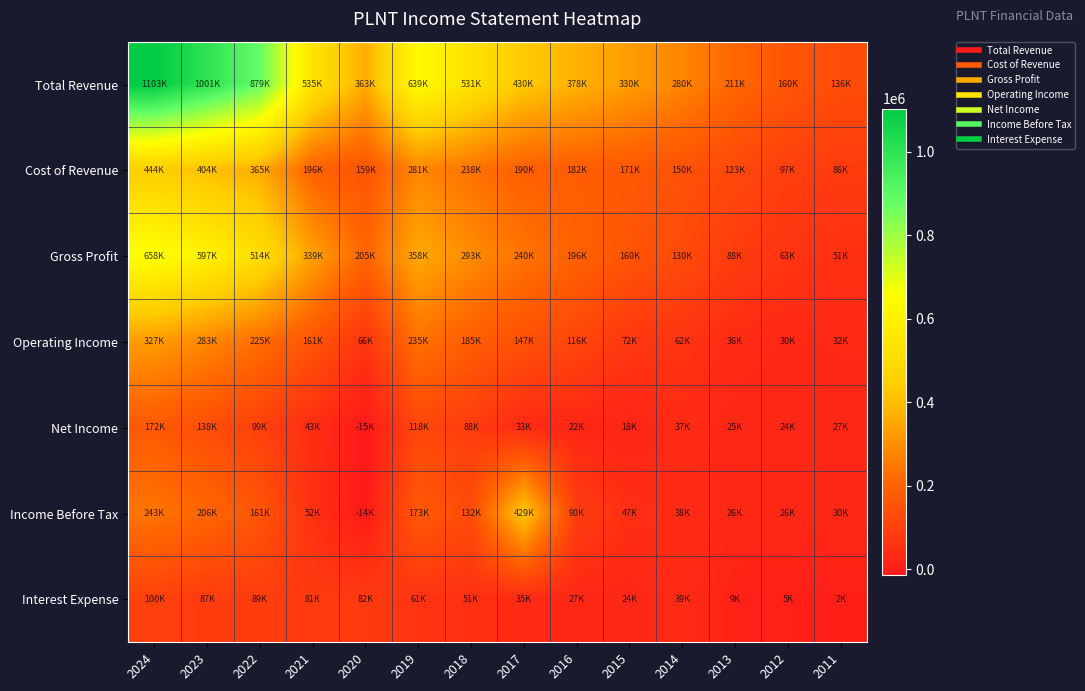

Which has a higher value, 2018 or 2011?

2018